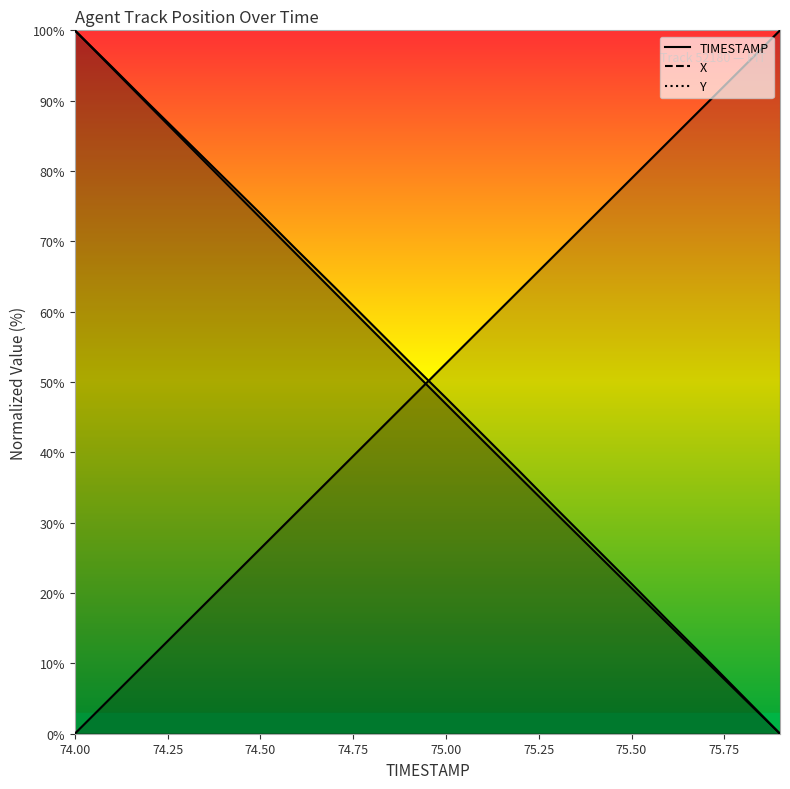

True or false: Y has more than 2 points higher than both neighbors.

False